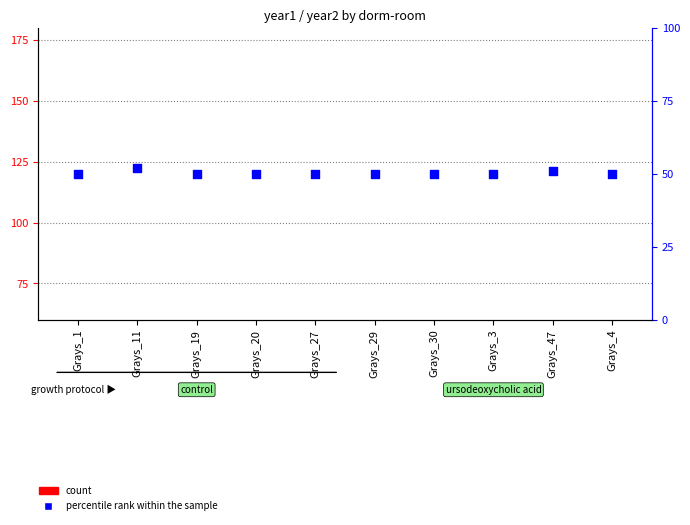

What are all the series names shown in the legend?

count, percentile rank within the sample